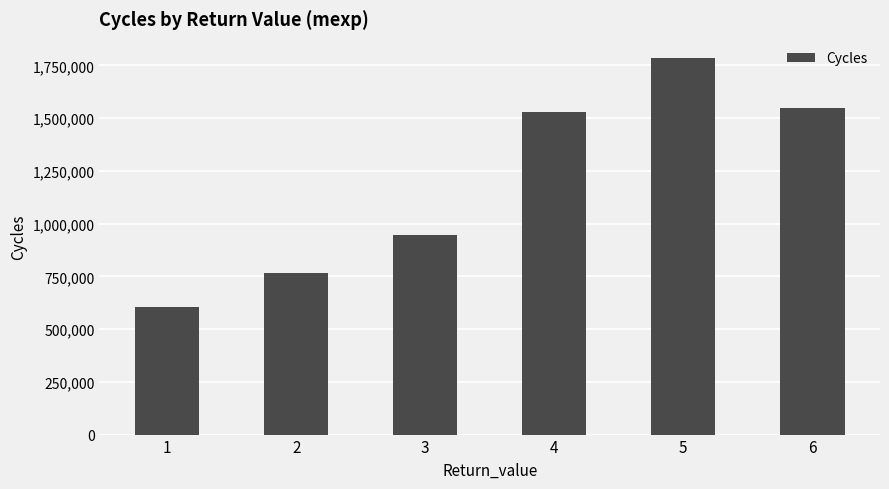

What is the value of the 5th bar from the left?

1786720